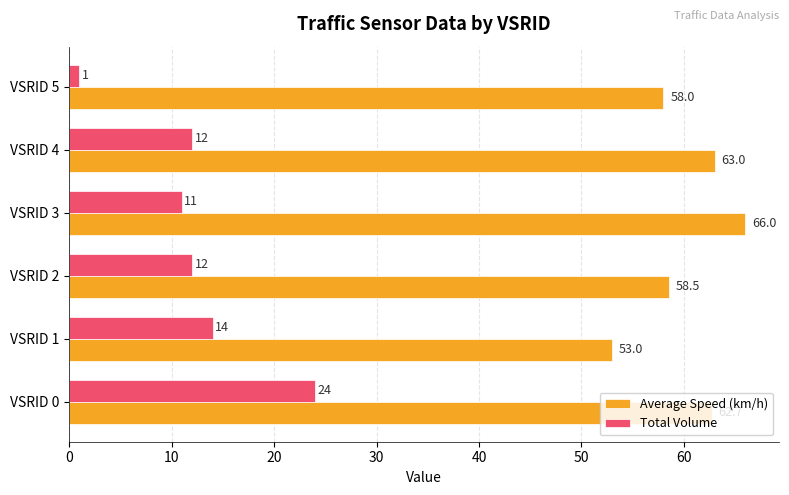

List the series in order of their overall mean, lowest first.

Total Volume, Average Speed (km/h)